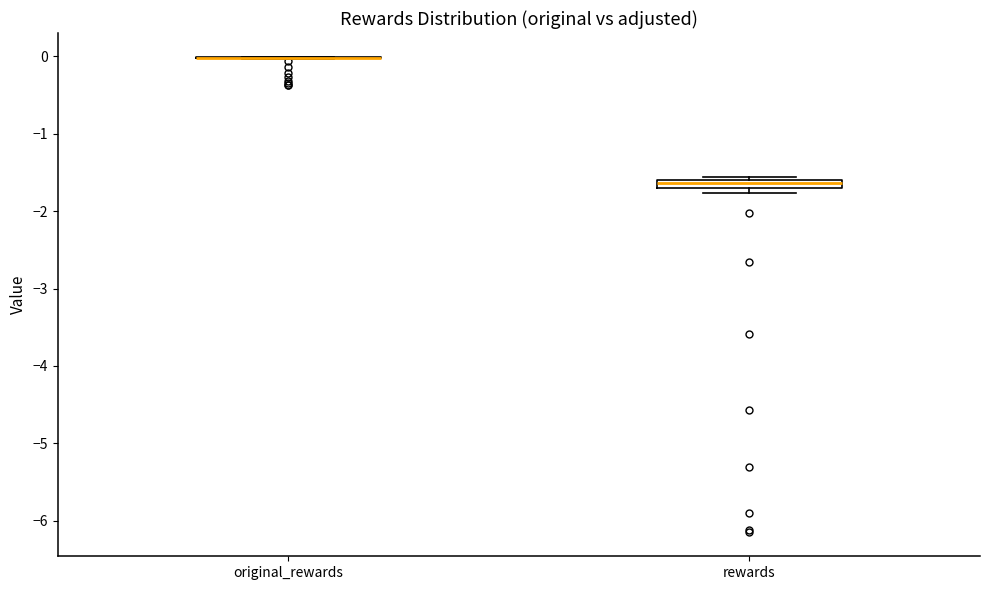

Where is the upper edge of the box for rewards on the y-axis? The values are not printed on the chart, so give them approximately, as read against the axis.

-1.6